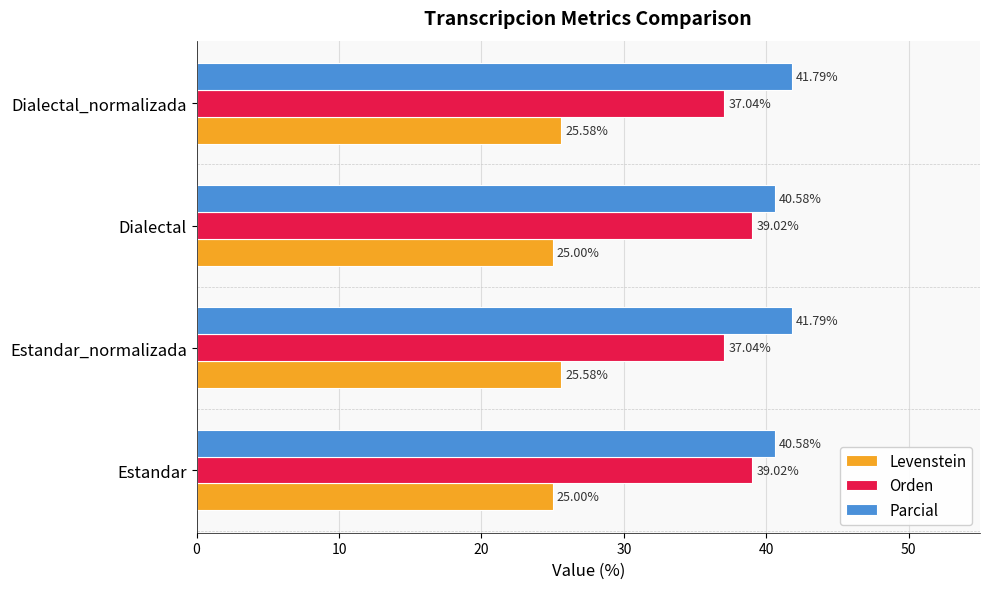

How many distinct data groups are displayed?

3